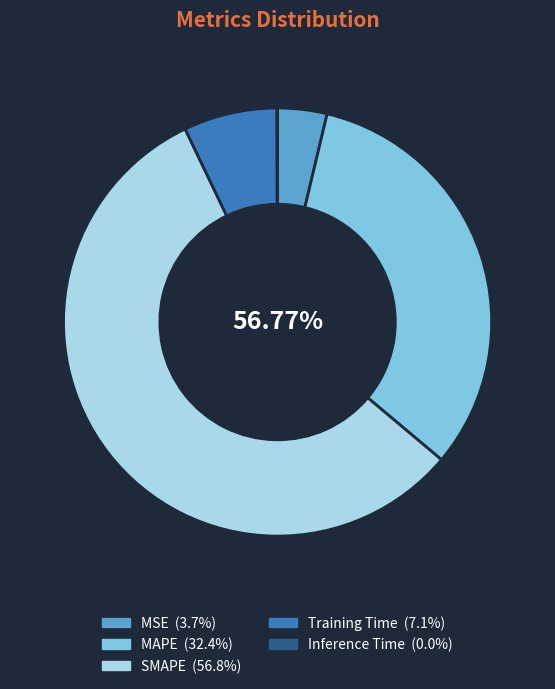

What is the smallest slice in the pie chart?

Inference Time